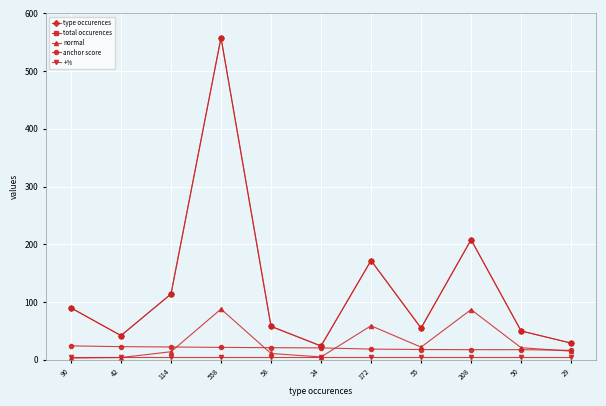

List the labels in order of anchor score value, largest first.

90, 42, 114, 558, 58, 24, 172, 55, 208, 50, 29